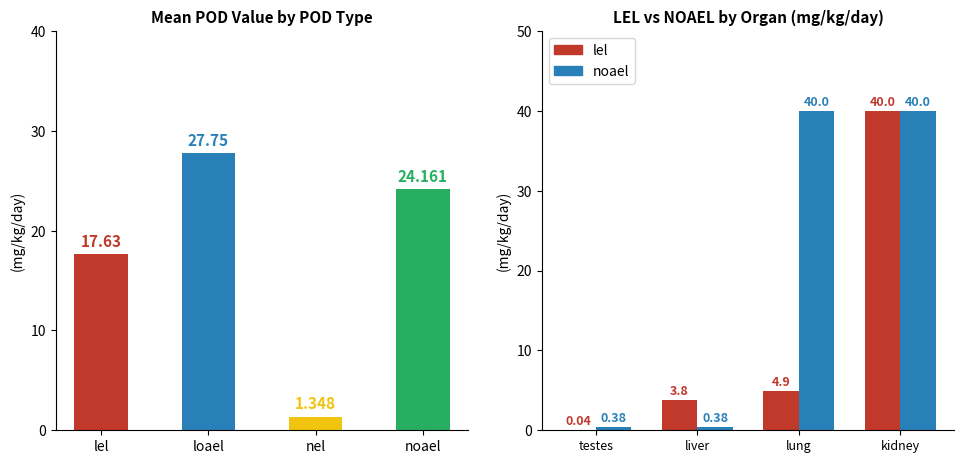

What is the value of the lel bar at the 3rd from the left?

4.9